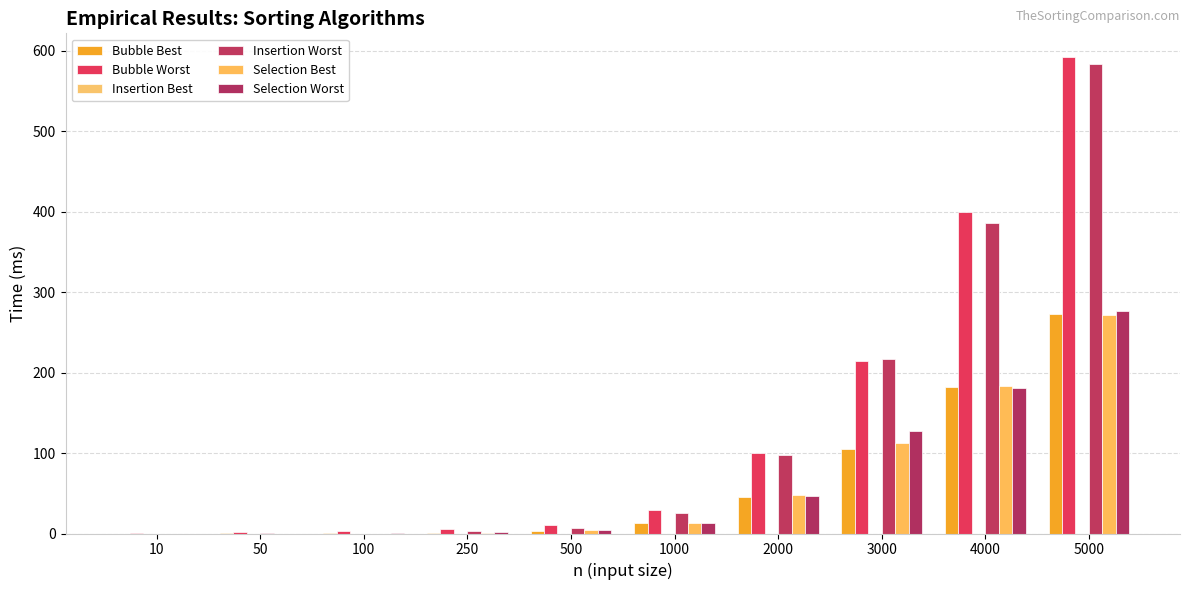

How many groups of bars are there?

10